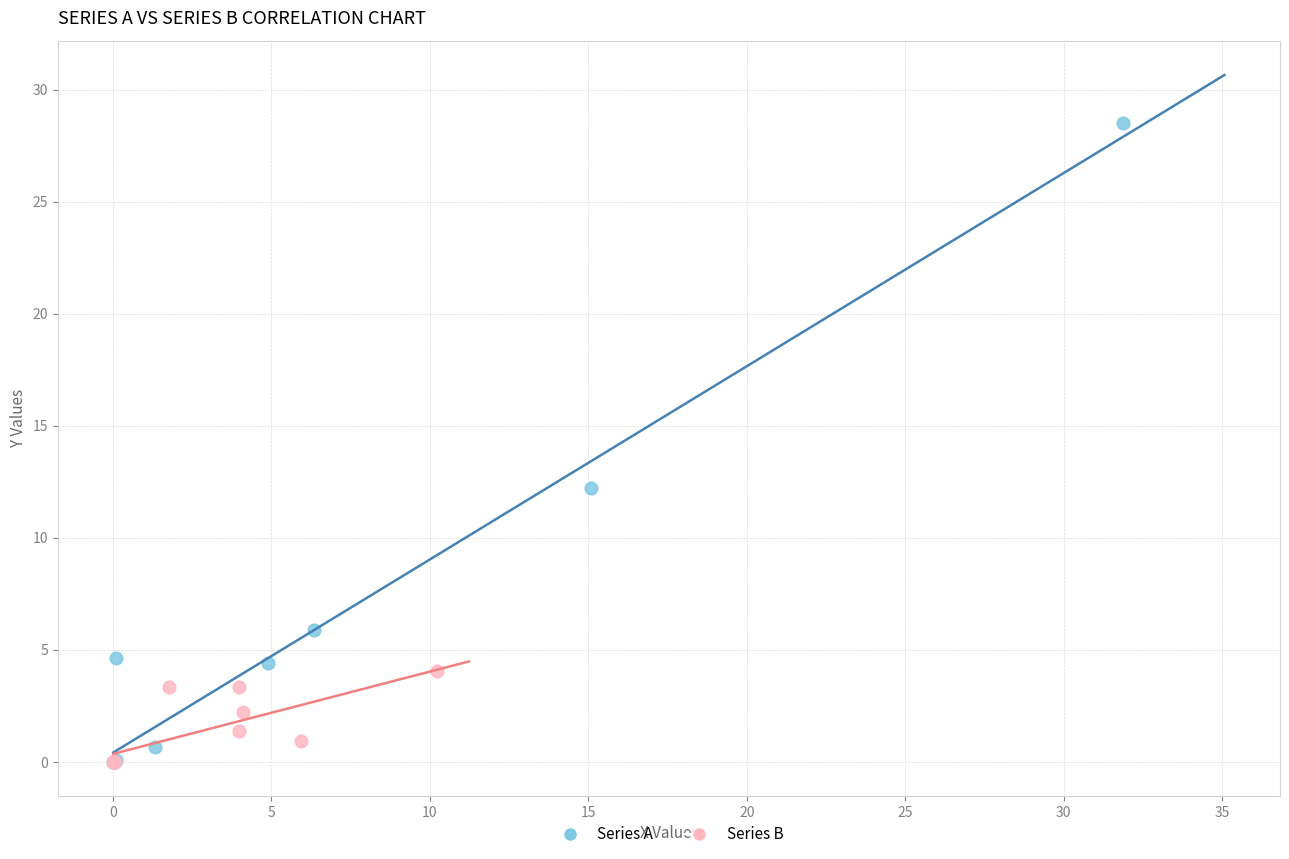

Which series reaches the maximum Y coordinate?

Series A